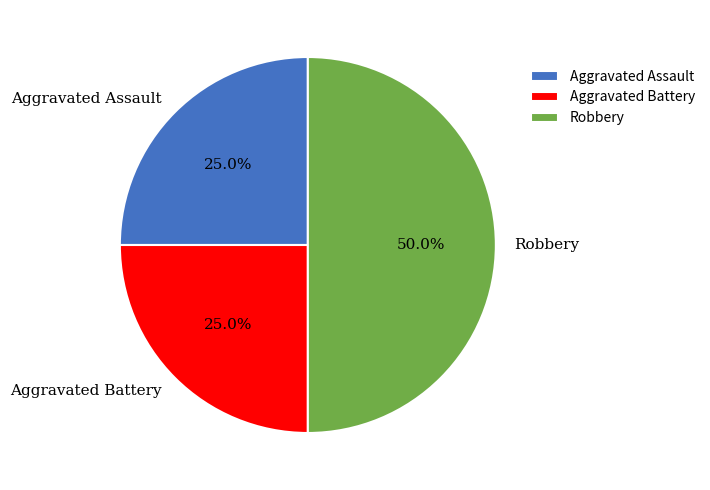

Which category has the biggest portion of the pie?

Robbery